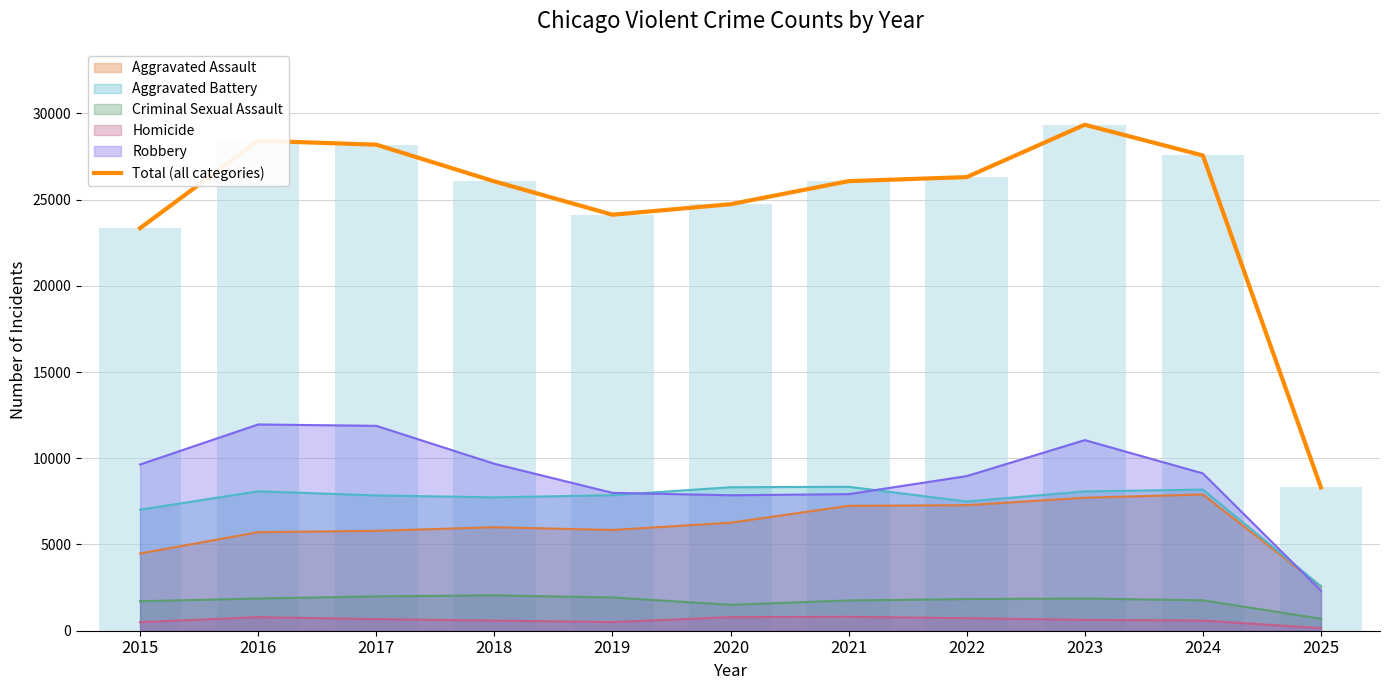

What is the maximum value shown in the chart?

29340